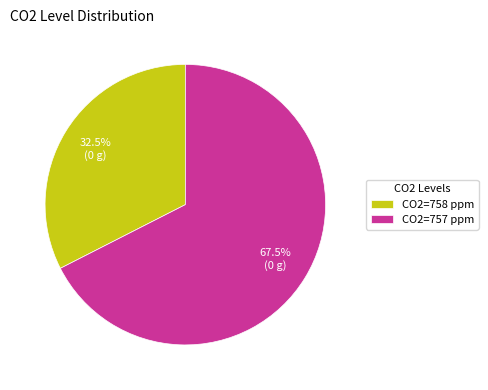

How many slices are in this pie chart?

2